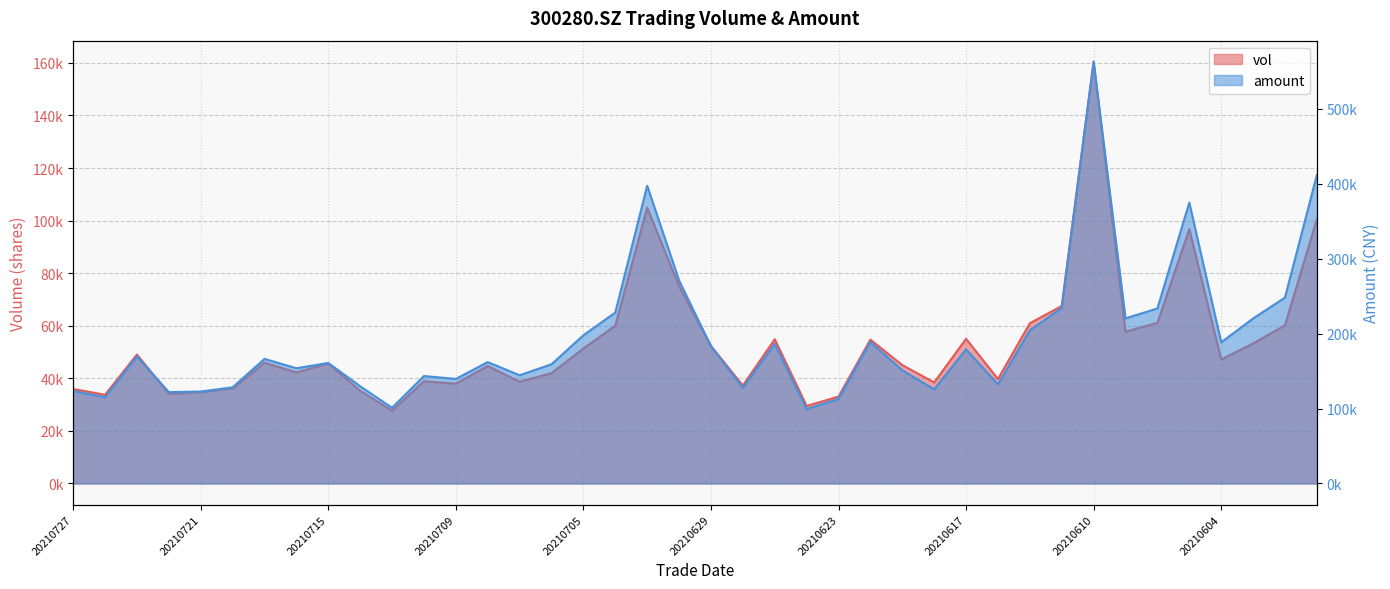

Does the chart display data point markers on the line(s)?

No